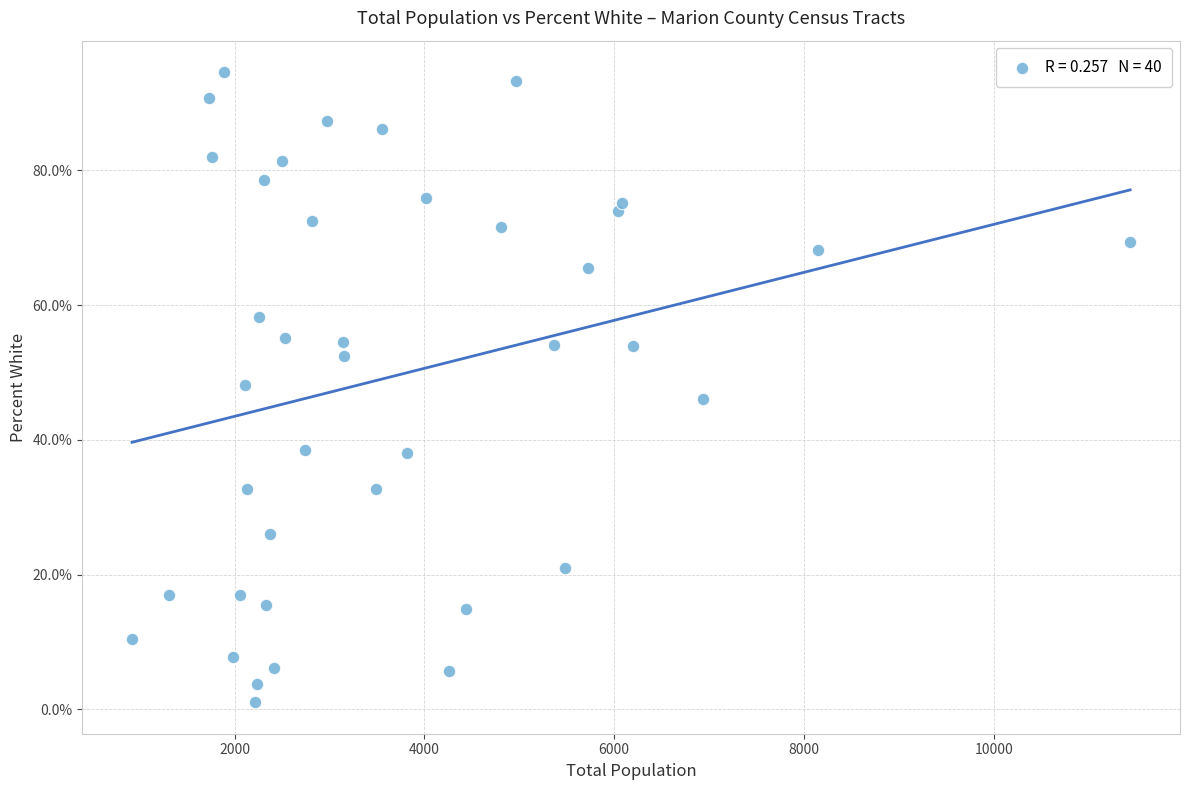

What is the range of X values (max minus min)?

10519.0